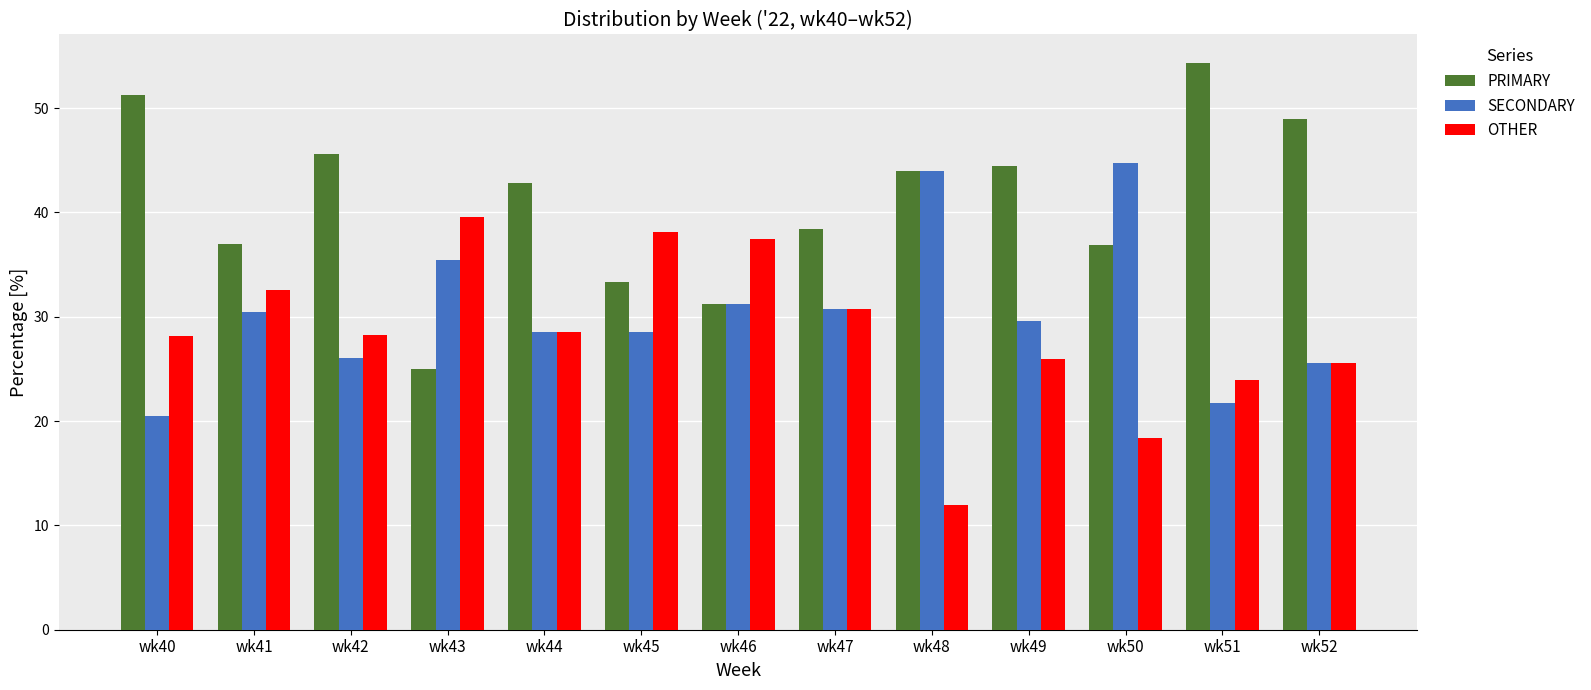

Rank the series by their average value, from highest to lowest.

PRIMARY, SECONDARY, OTHER